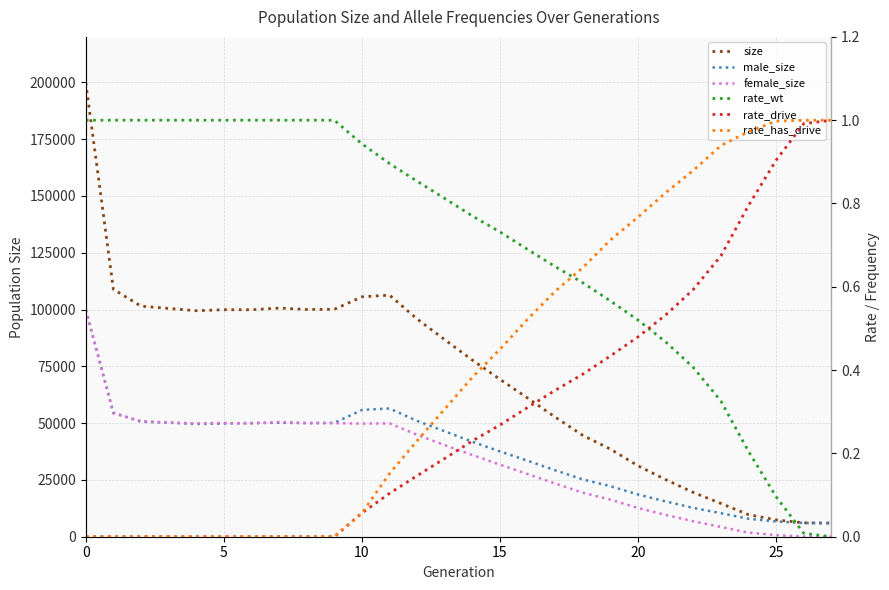

True or false: size has a value of 291272.6 at 0.

False